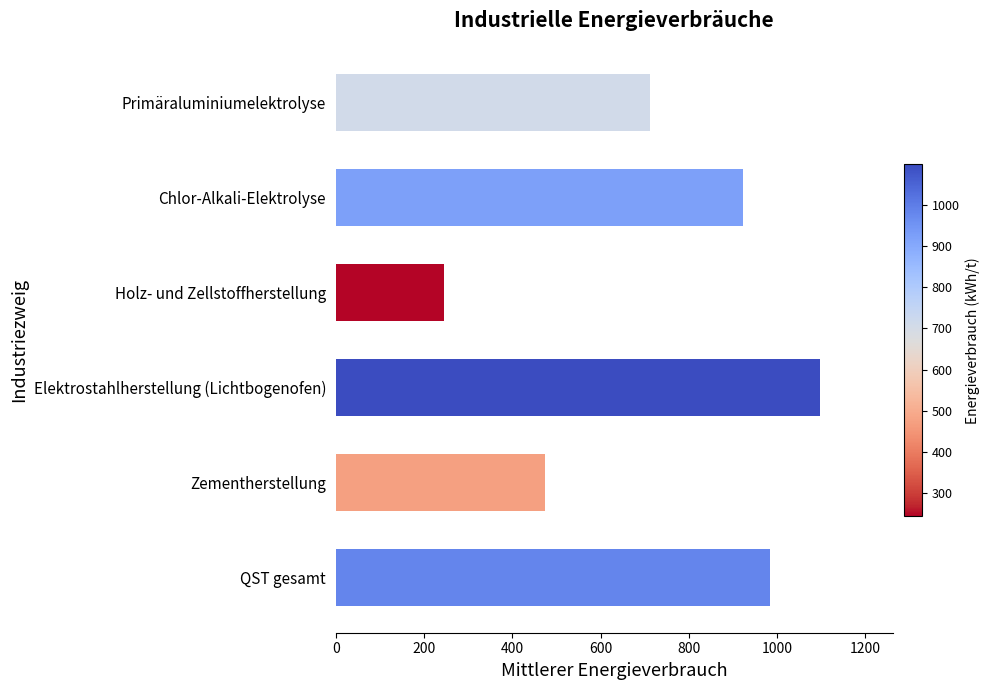

What is the approximate value at Holz- und Zellstoffherstellung?

245.1